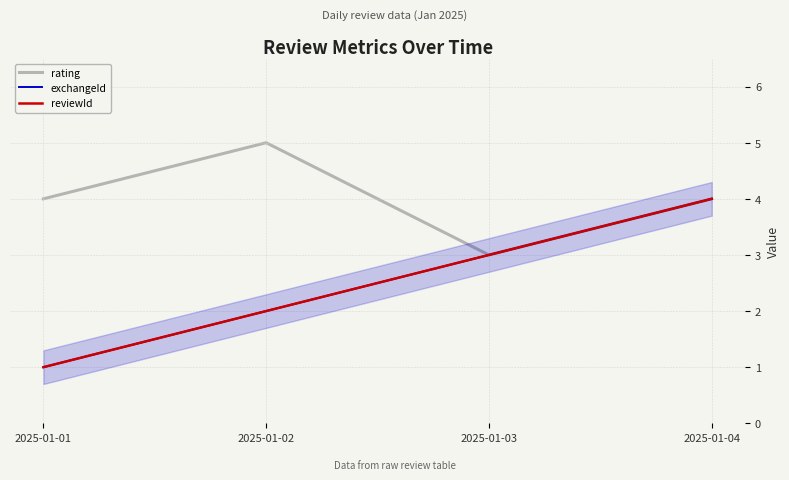

Is this an area chart (filled region under the line)?

Yes